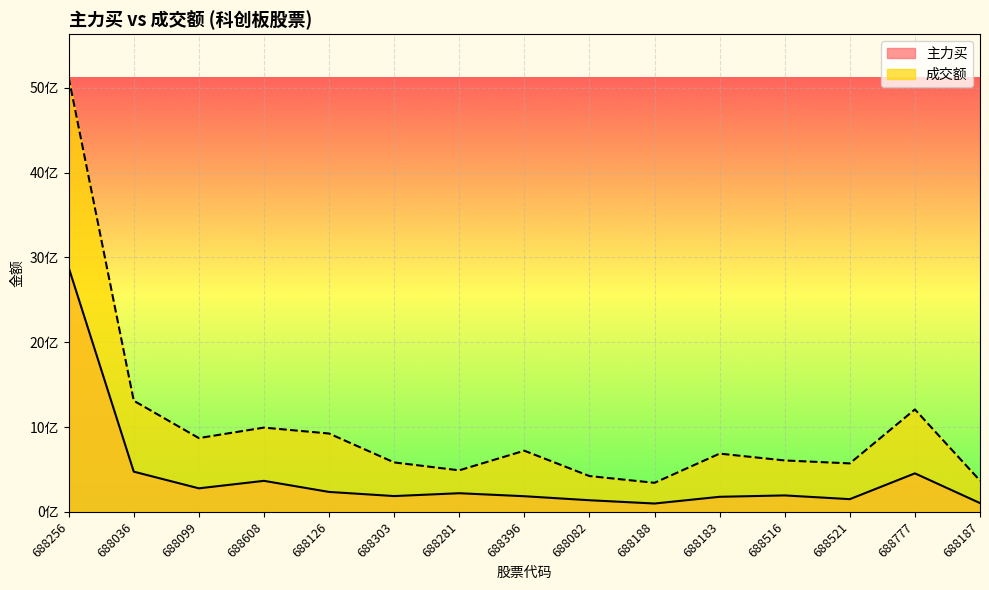

True or false: 主力买 has more than 1 interior local peaks.

True